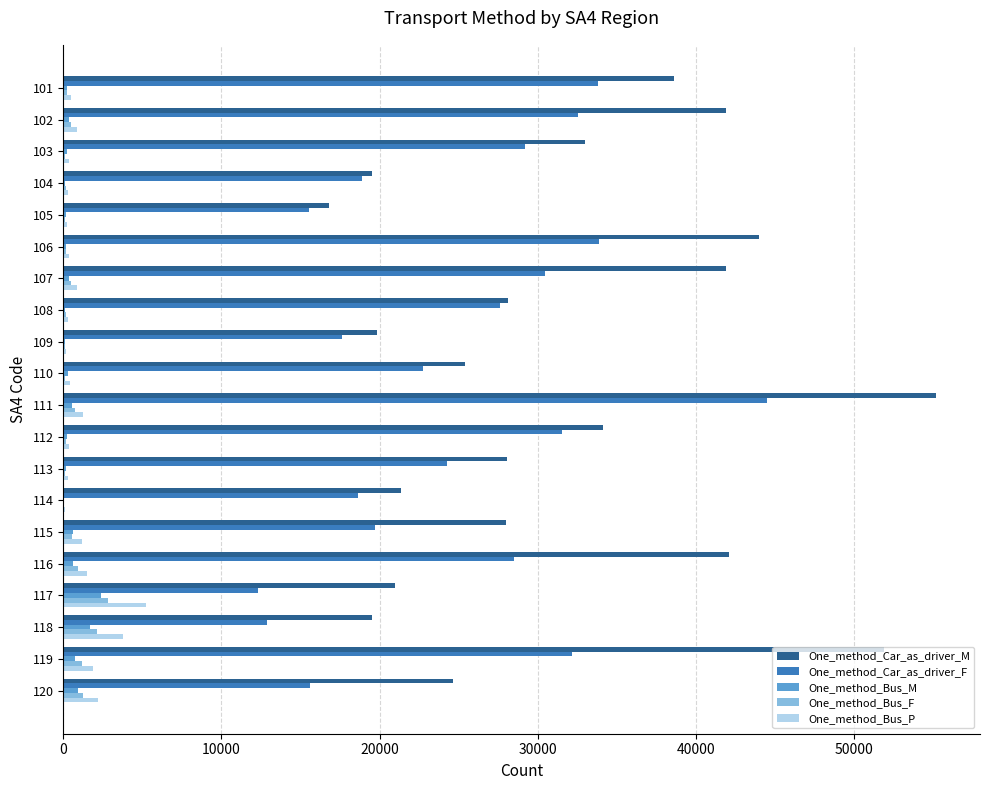

What is the sum of all One_method_Bus_M values?

10167